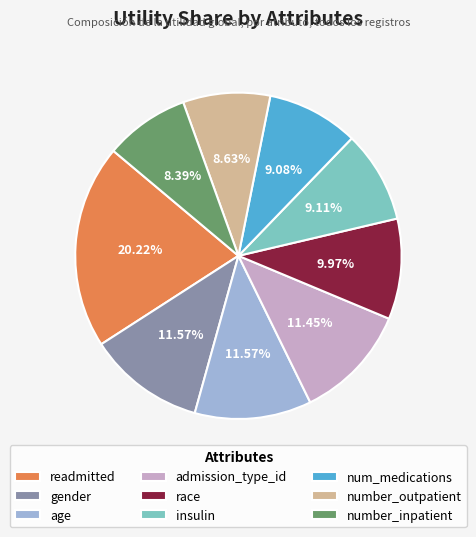

Combined, what portion of the pie is readmitted and age?

31.8%